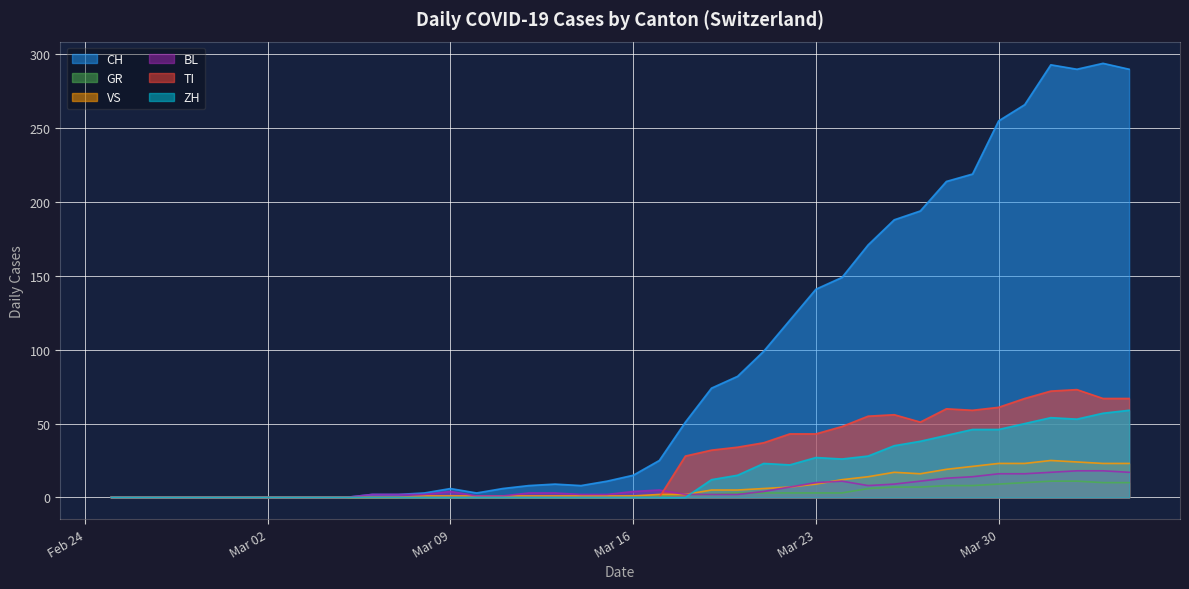

Rank the series by their maximum value, from lowest to highest.

GR, BL, VS, ZH, TI, CH